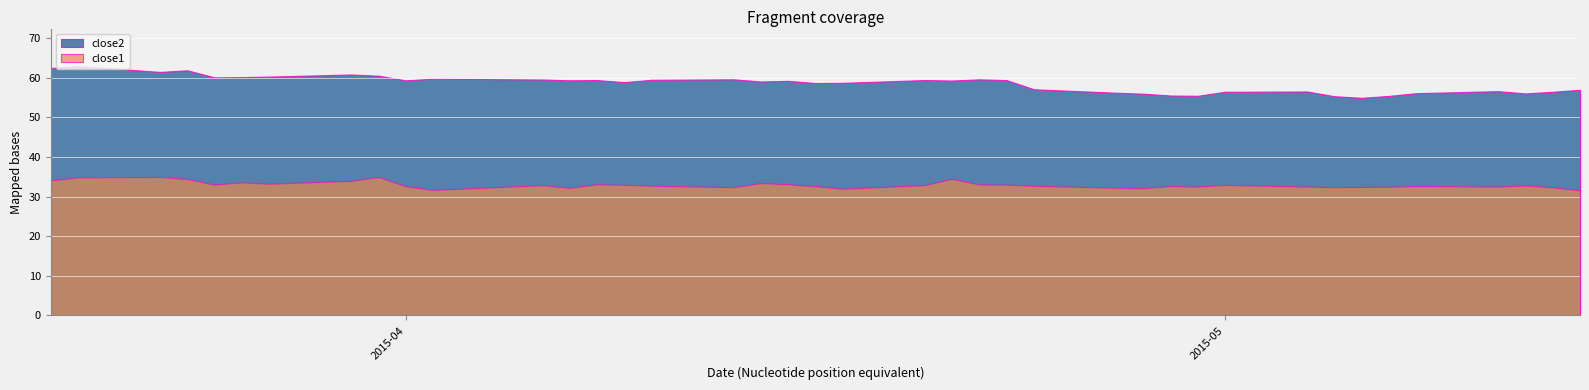

Where is the first local maximum for close2?

2015-03-20